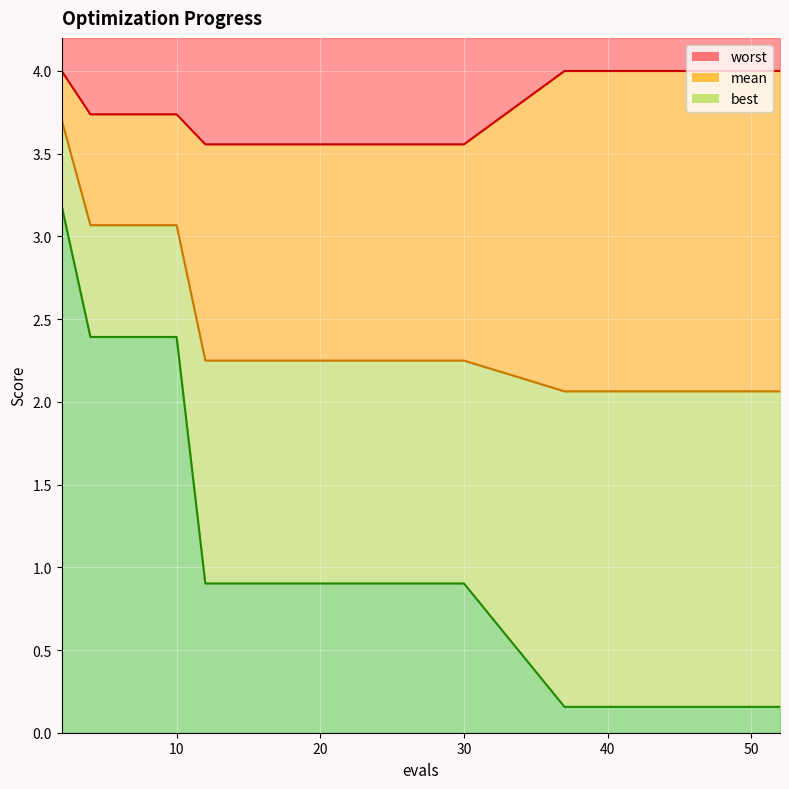

Is the value of worst at 18 greater than the value of mean at 30?

Yes